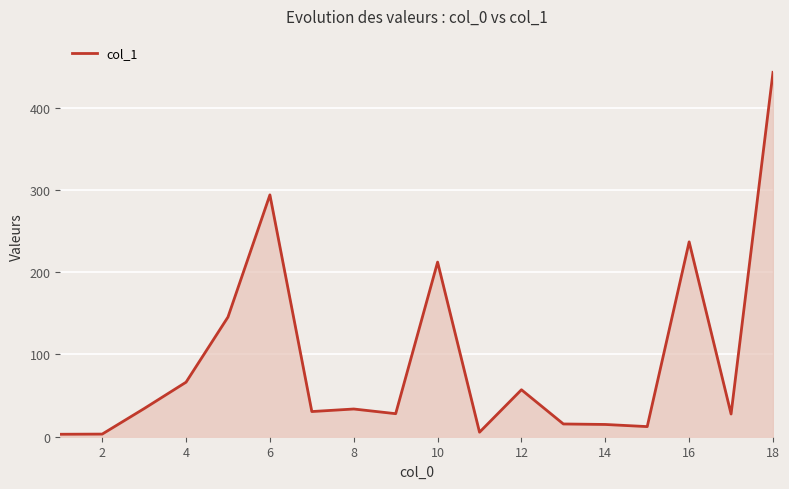

True or false: the data has more than 2 interior local peaks.

True